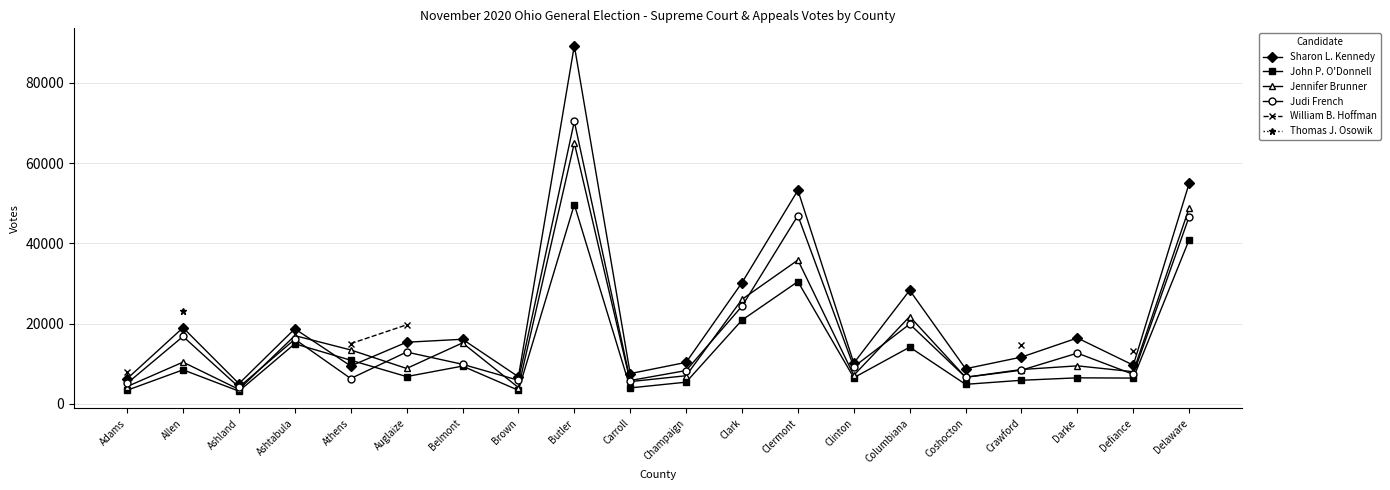

What is the value of the Jennifer Brunner point at the 2nd from the left?

10378